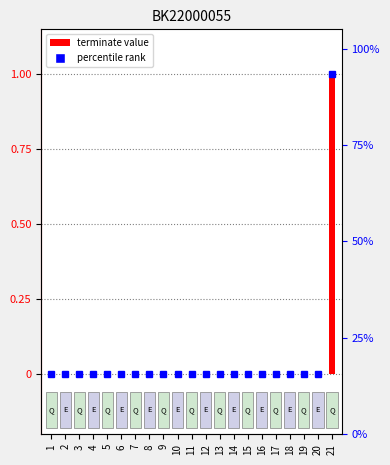

Reading right to left, extract all data points from this chart.

1	0	0	0	0	0	0	0	0	0	0	0	0	0	0	0	0	0	0	0	0